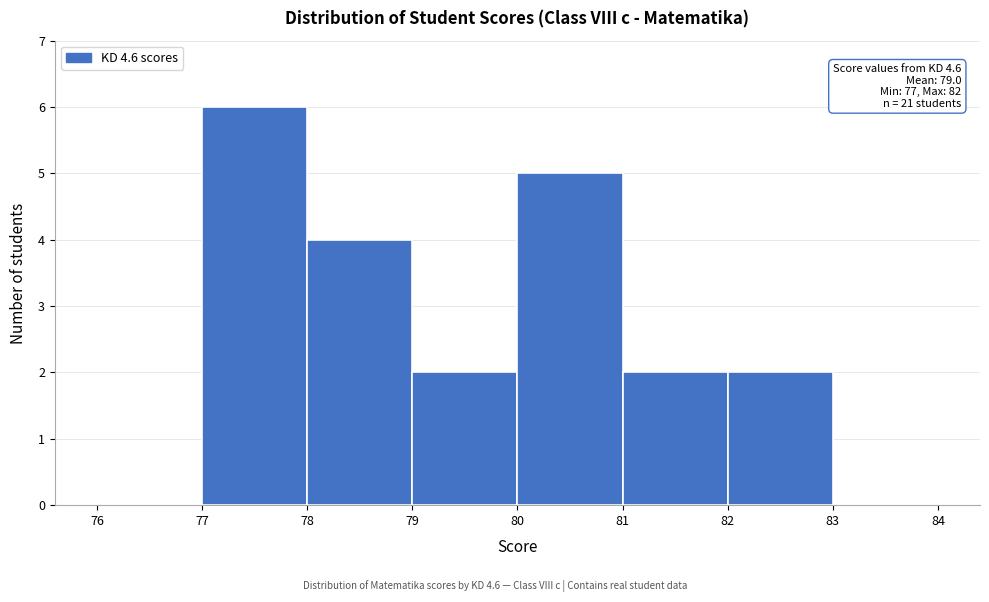

Over which range of the x-axis is the bar tallest?

77 to 78